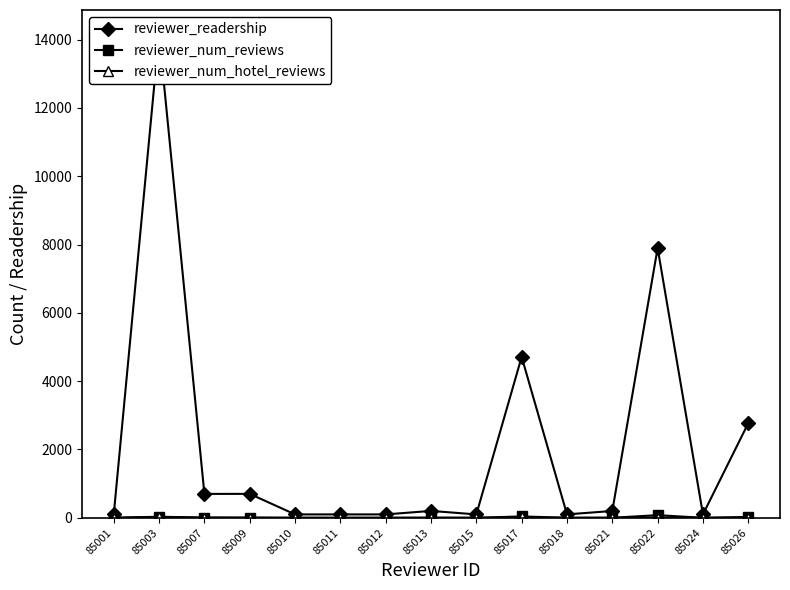

Reading left to right, extract all data points from this chart.

reviewer_readership: 85001=100	85003=14157	85007=700	85009=701	85010=100	85011=100	85012=100	85013=202	85015=100	85017=4711	85018=101	85021=200	85022=7895	85024=100	85026=2771
reviewer_num_reviews: 85001=1	85003=32	85007=7	85009=7	85010=1	85011=1	85012=1	85013=2	85015=1	85017=41	85018=1	85021=2	85022=78	85024=1	85026=26
reviewer_num_hotel_reviews: 85001=1	85003=25	85007=6	85009=2	85010=1	85011=1	85012=1	85013=2	85015=1	85017=14	85018=1	85021=2	85022=9	85024=1	85026=2